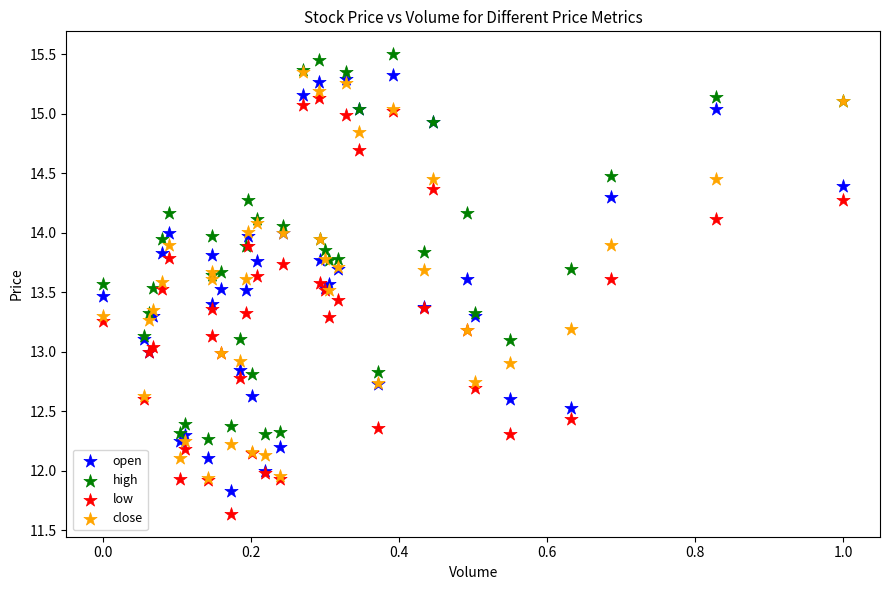

Which series contains the lowest Y value?

low